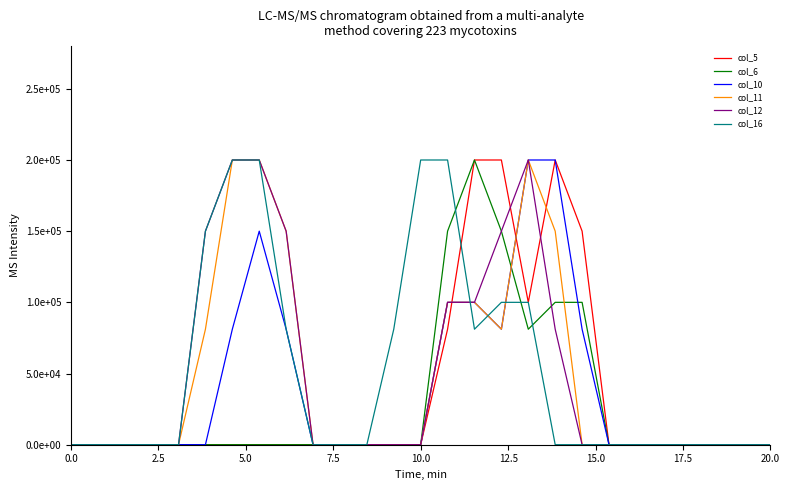

What are all the series names shown in the legend?

col_5, col_6, col_10, col_11, col_12, col_16